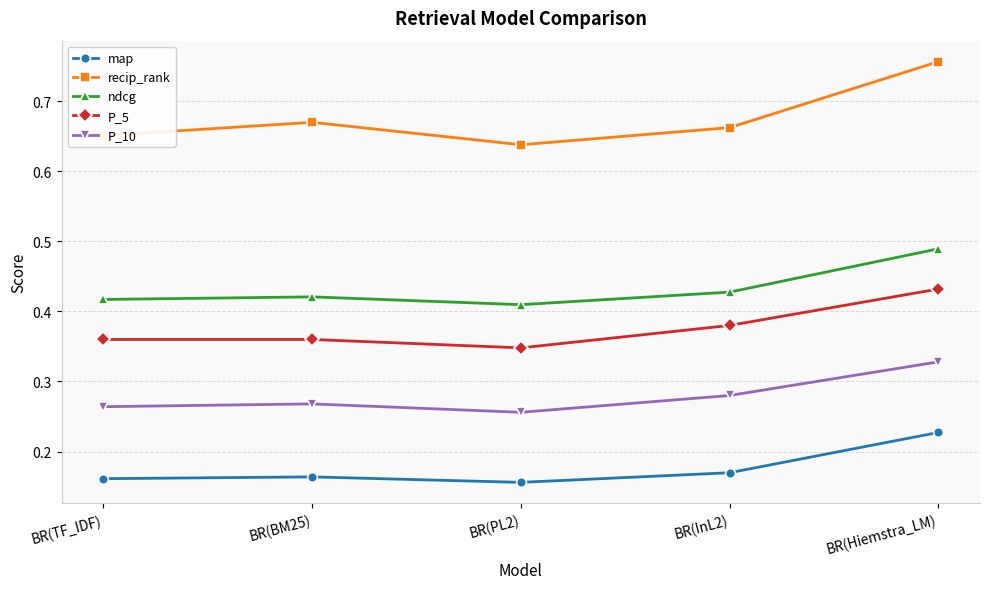

Is the value of recip_rank at BR(BM25) greater than the value of map at BR(BM25)?

Yes